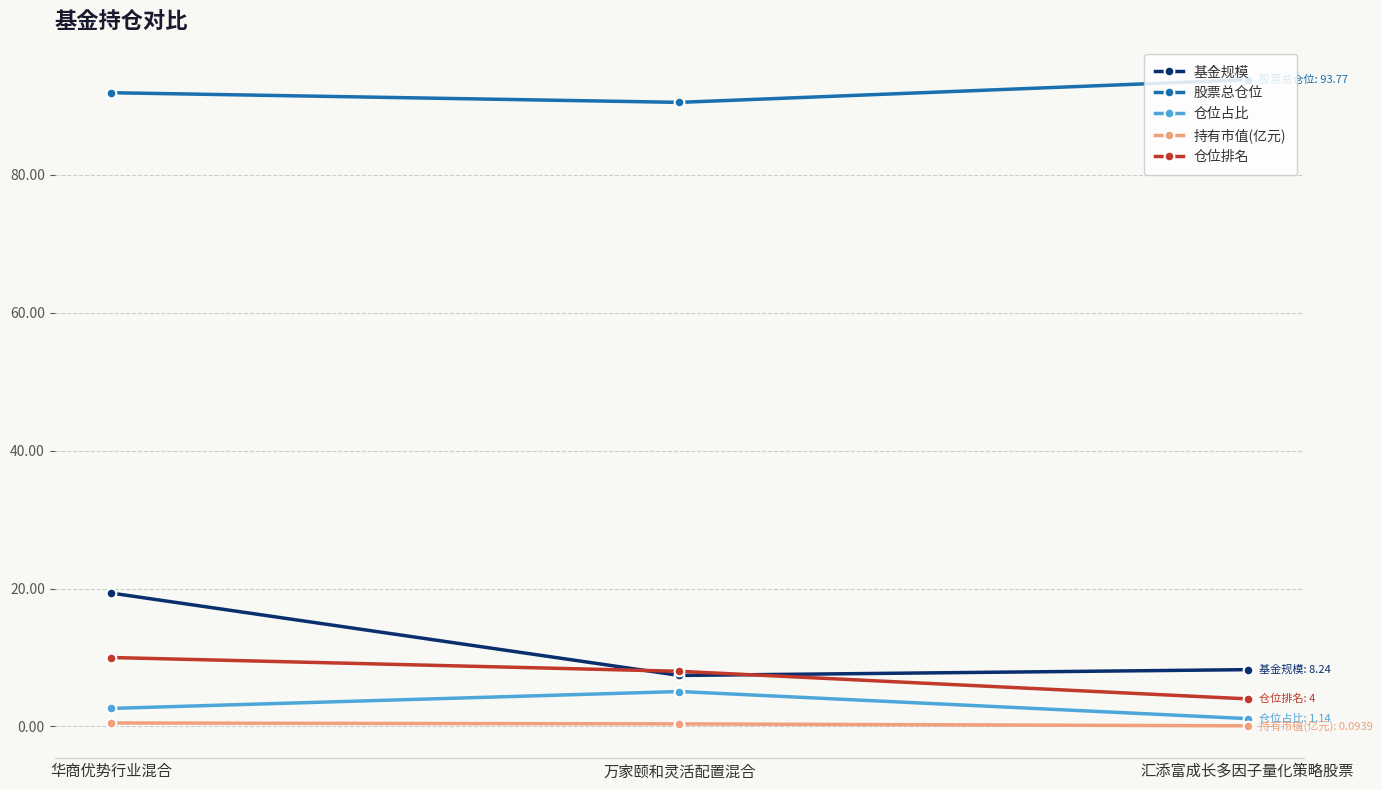

The 仓位排名 series shows 10.0 at 华商优势行业混合. True or false?

True